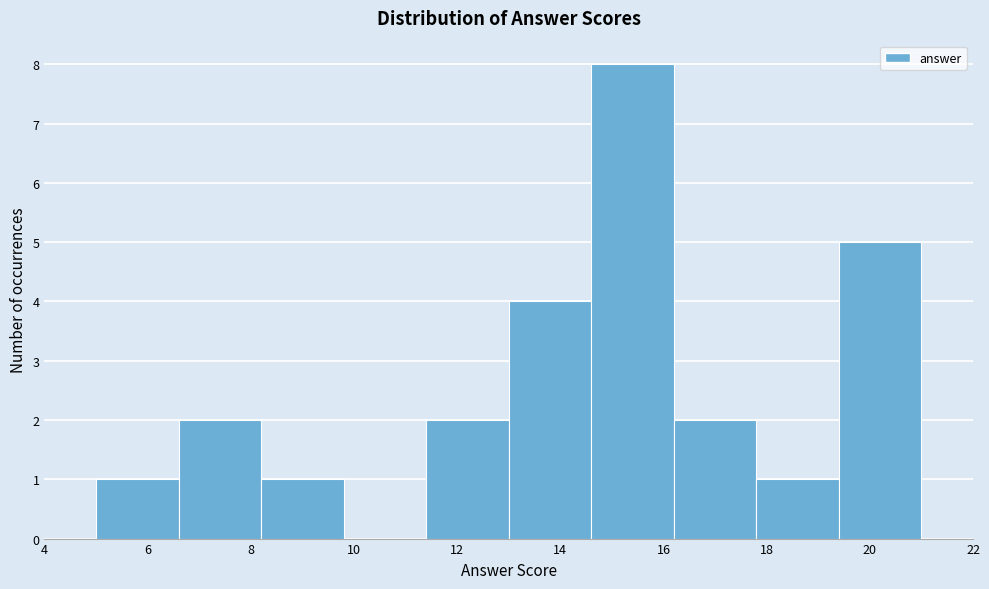

Reading left to right, transcribe this chart: for each bar, give the range it covers on the x-axis and its height. The values are not printed on the chart, so give them approximately, as read against the axis.

5.0 to 6.6: 1
6.6 to 8.2: 2
8.2 to 9.8: 1
9.8 to 11.4: 0
11.4 to 13.0: 2
13.0 to 14.6: 4
14.6 to 16.2: 8
16.2 to 17.8: 2
17.8 to 19.4: 1
19.4 to 21.0: 5